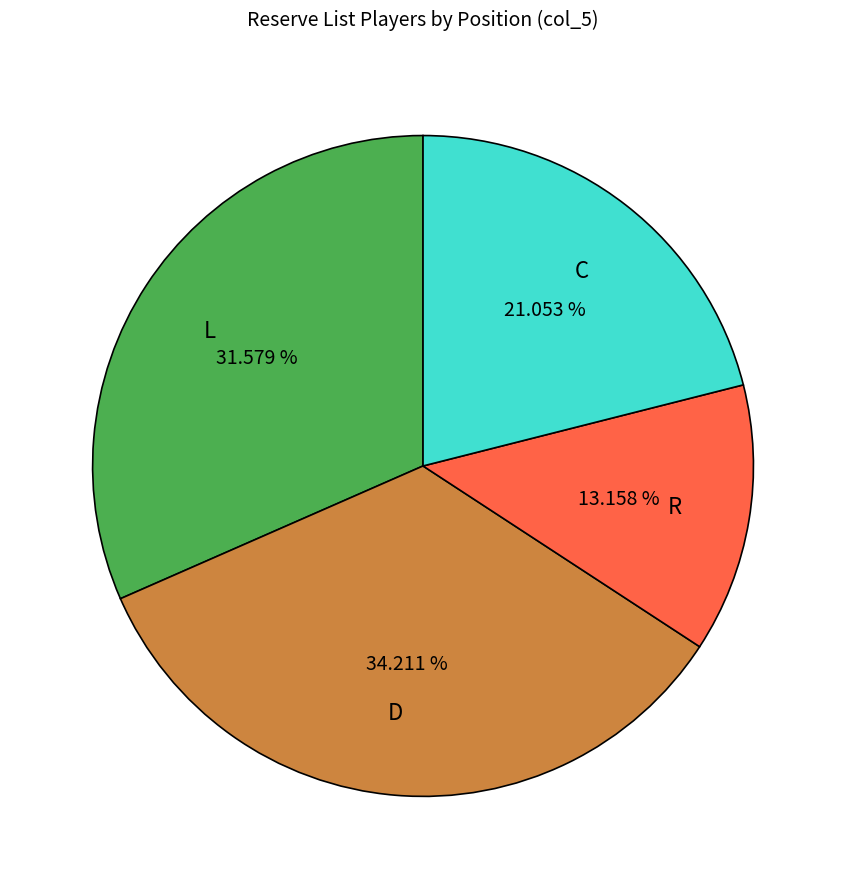

To the nearest percent, what is the difference between the largest and smallest slice percentages?

21%